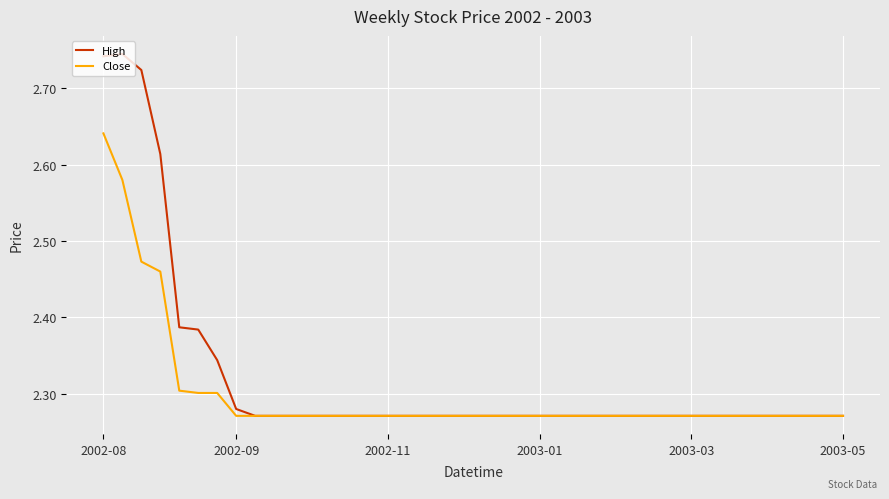

Which series has the largest total across all categories?

High